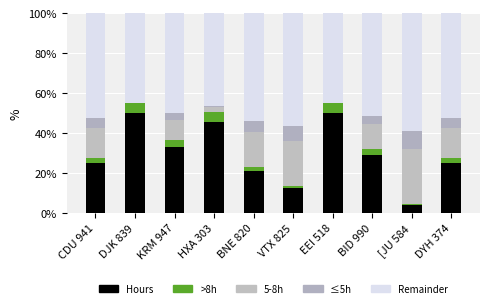

Count the number of data series in this chart.

5